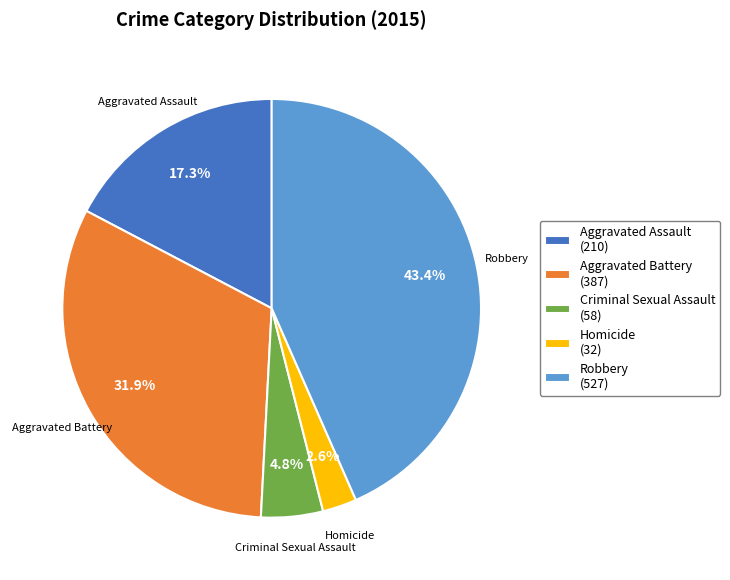

Count the number of slices in the pie.

5